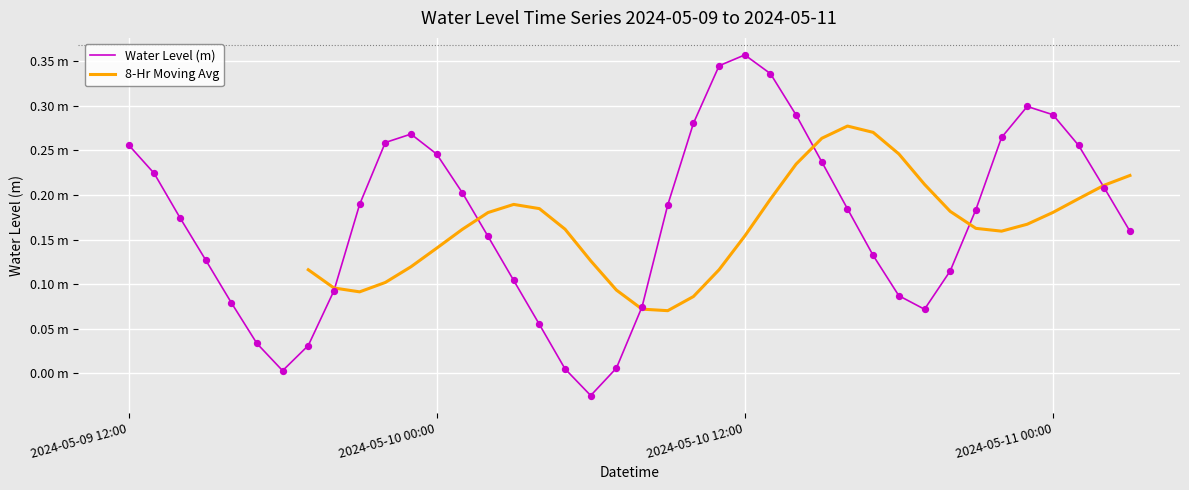

What is the change in value from 2024-05-09 15:00 to 2024-05-10 13:00?

+0.2